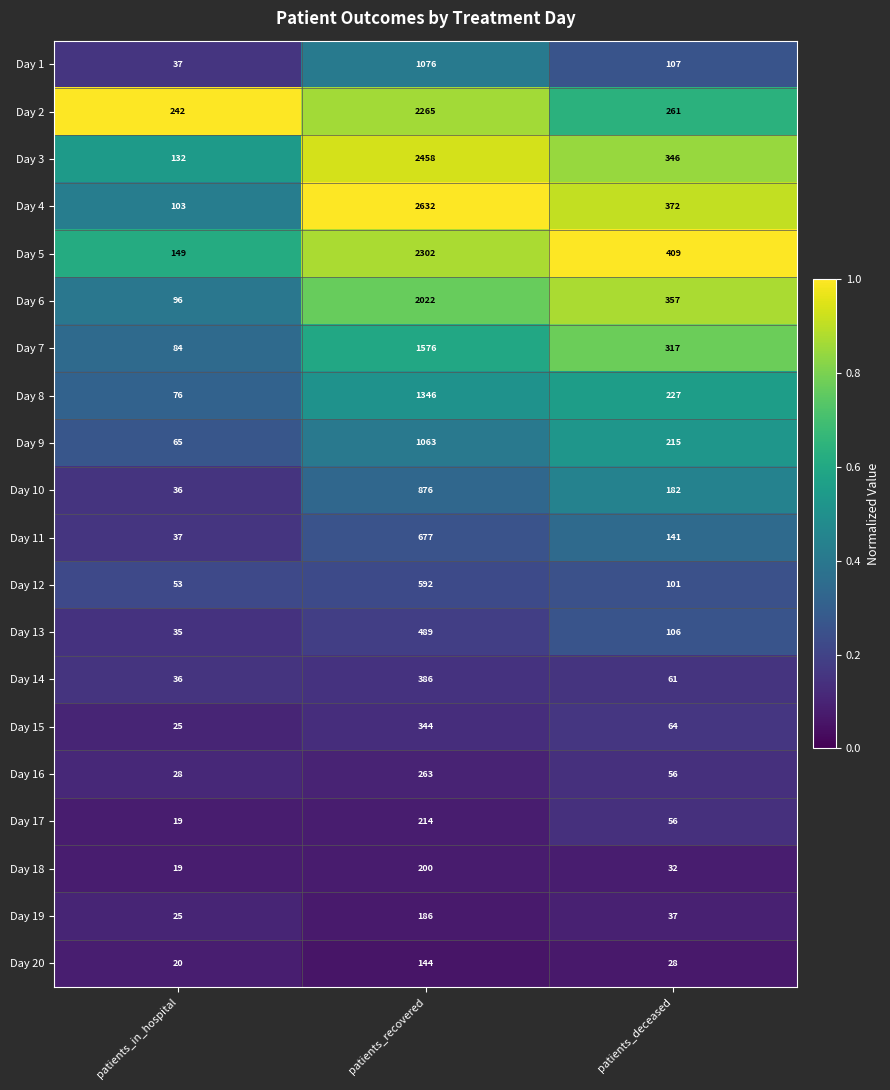

Rank the categories by Day 3 value from lowest to highest.

patients_in_hospital, patients_deceased, patients_recovered